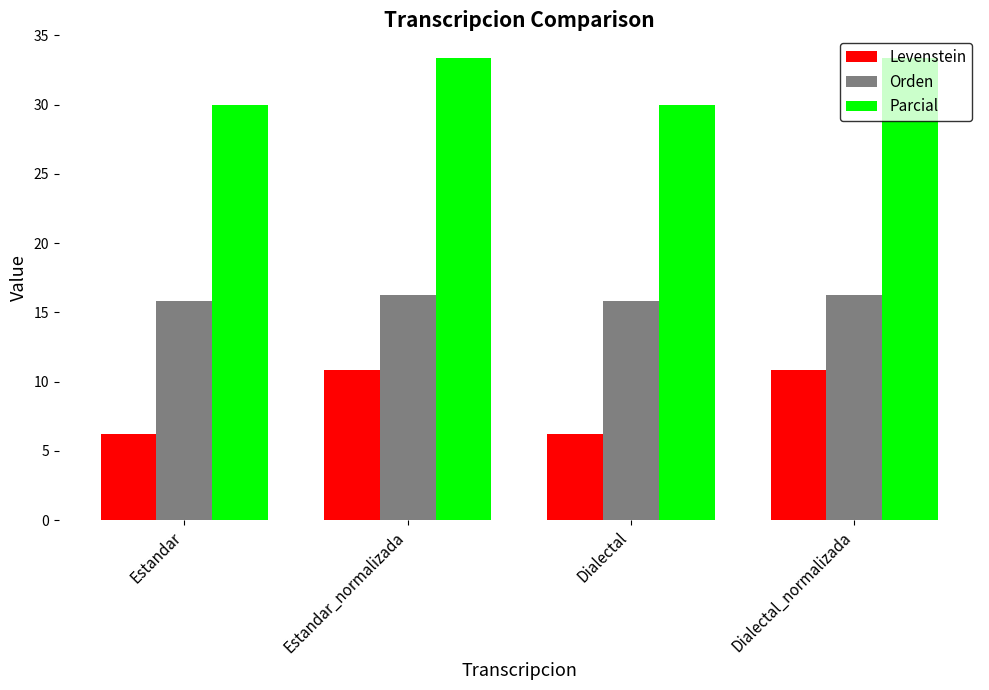

What is the label of the 1st bar from the right?

Dialectal_normalizada